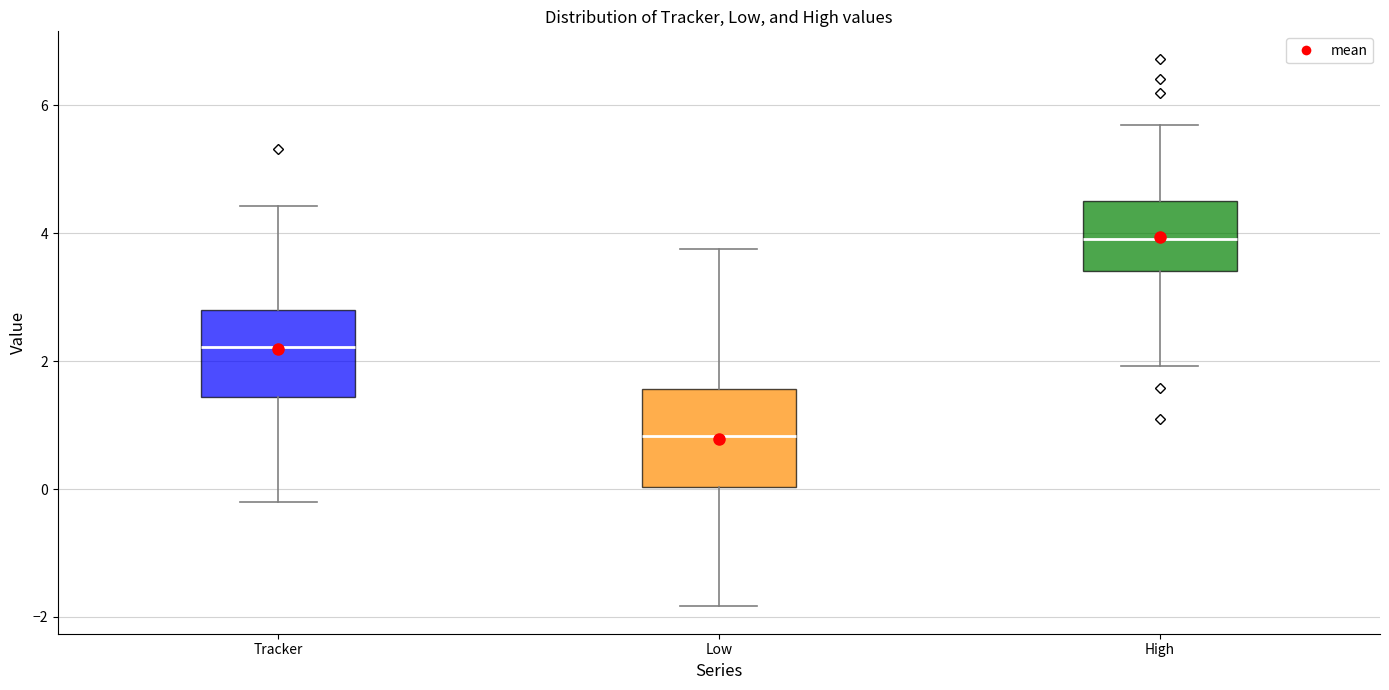

Reading left to right, read every box against the y-axis: the position of its median line, the range the box covers, and the ends of its whiskers. The values are not printed on the chart, so give them approximately, as read against the axis.

Tracker: median 2.2, box 1.4 to 2.8, whiskers -0.2 to 4.4
Low: median 0.8, box 0.0 to 1.6, whiskers -1.8 to 3.8
High: median 4.0, box 3.4 to 4.6, whiskers 2.0 to 5.6